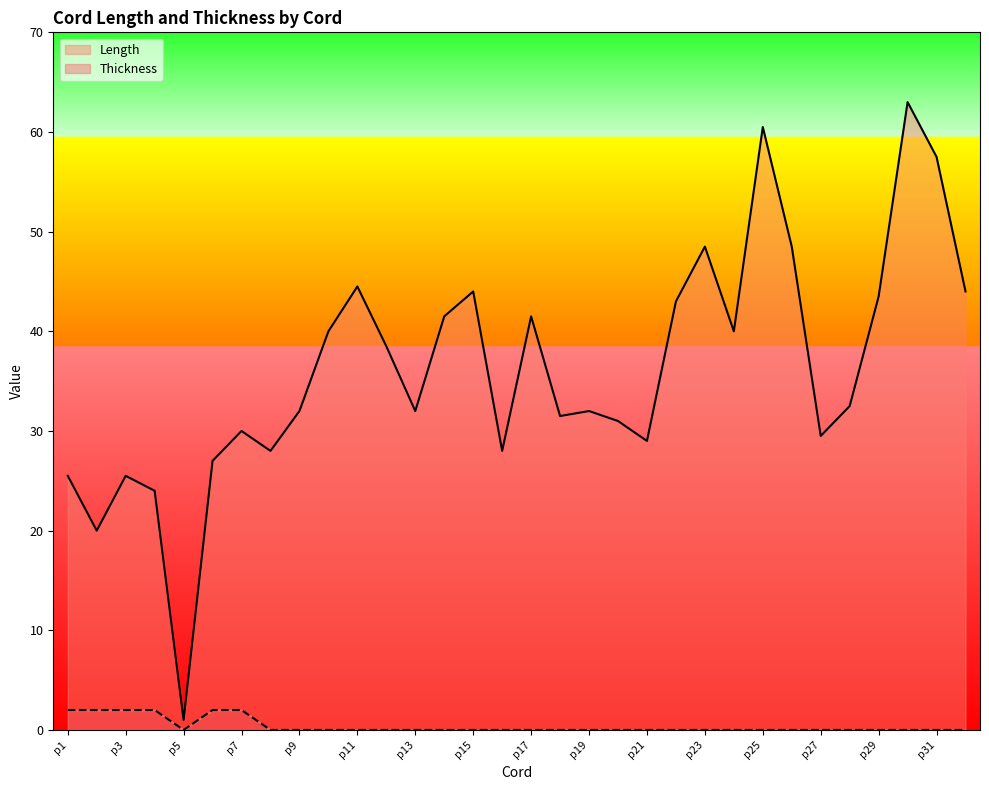

What is the total value across all series at p15?

44.0